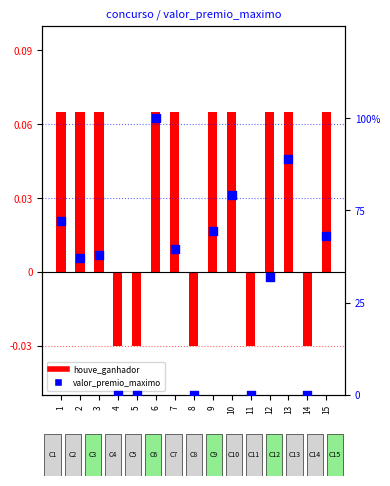

Which series has the largest total across all categories?

valor_premio_maximo